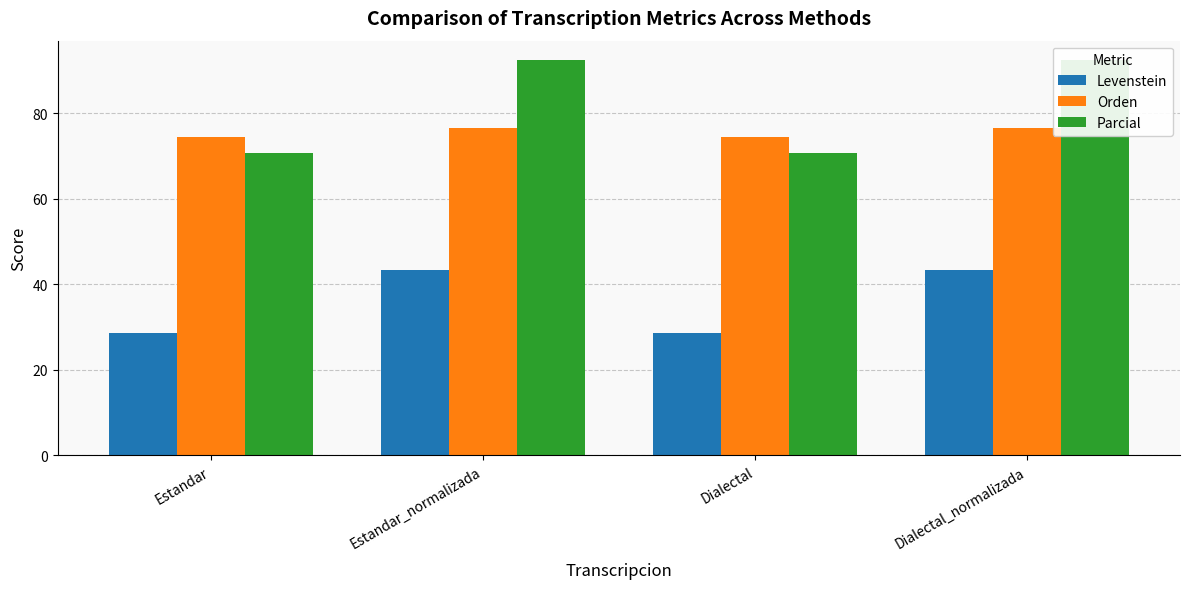

Rank the series by their maximum value, from highest to lowest.

Parcial, Orden, Levenstein